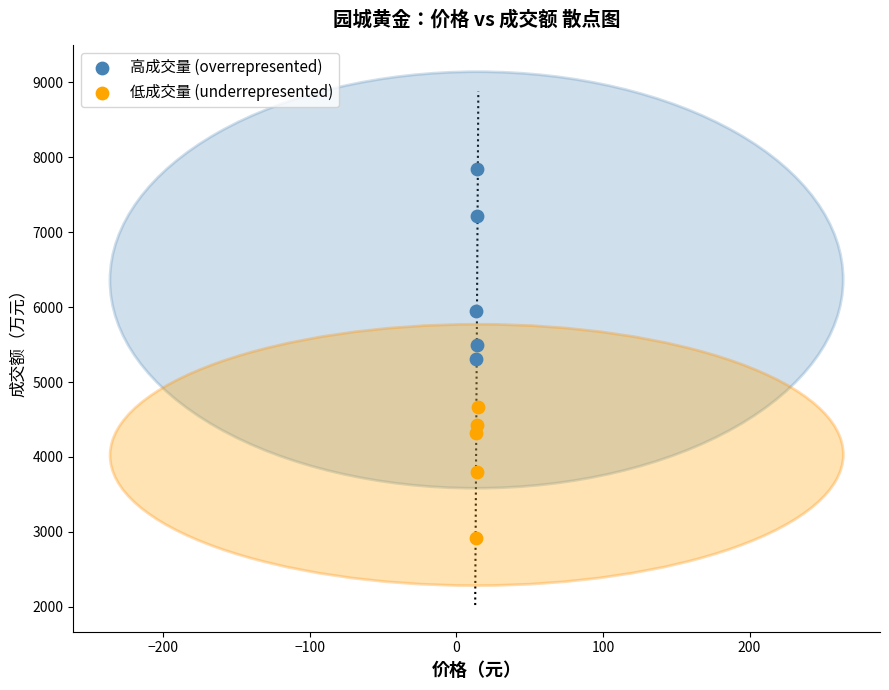

Which series has the largest Y range (max minus min)?

高成交量 (overrepresented)